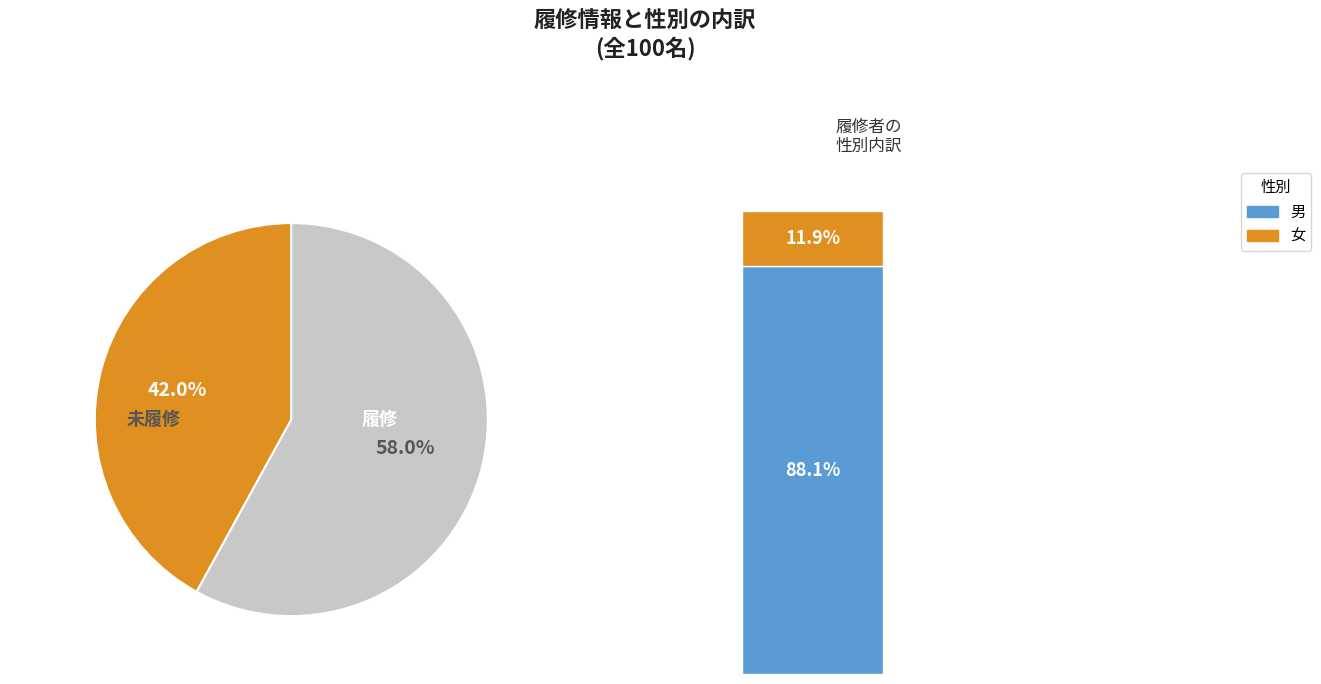

To the nearest percent, what is the average slice percentage?

50%